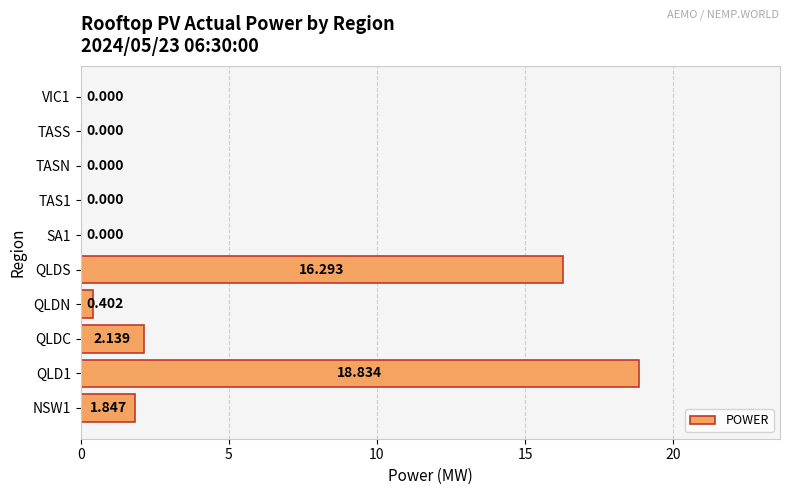

Where is the data nearest to the value 9?

QLDC